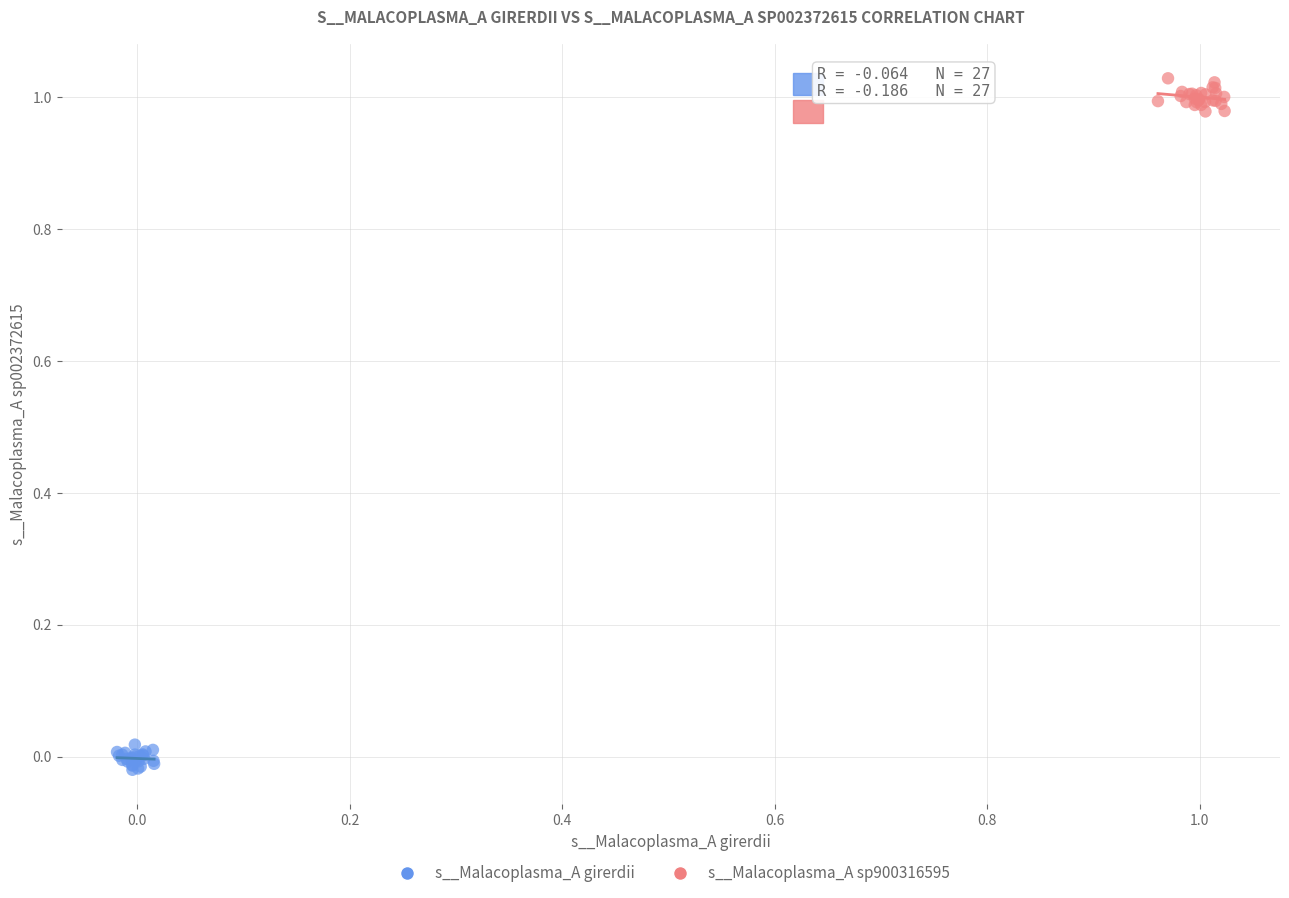

Which series has the widest spread of Y values?

s__Malacoplasma_A sp900316595